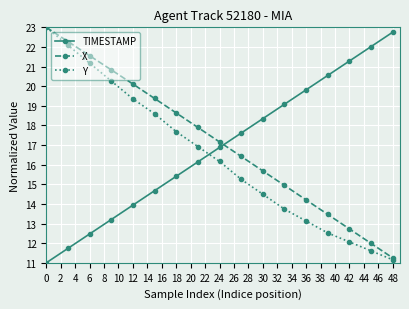

What are all the series names shown in the legend?

TIMESTAMP, X, Y